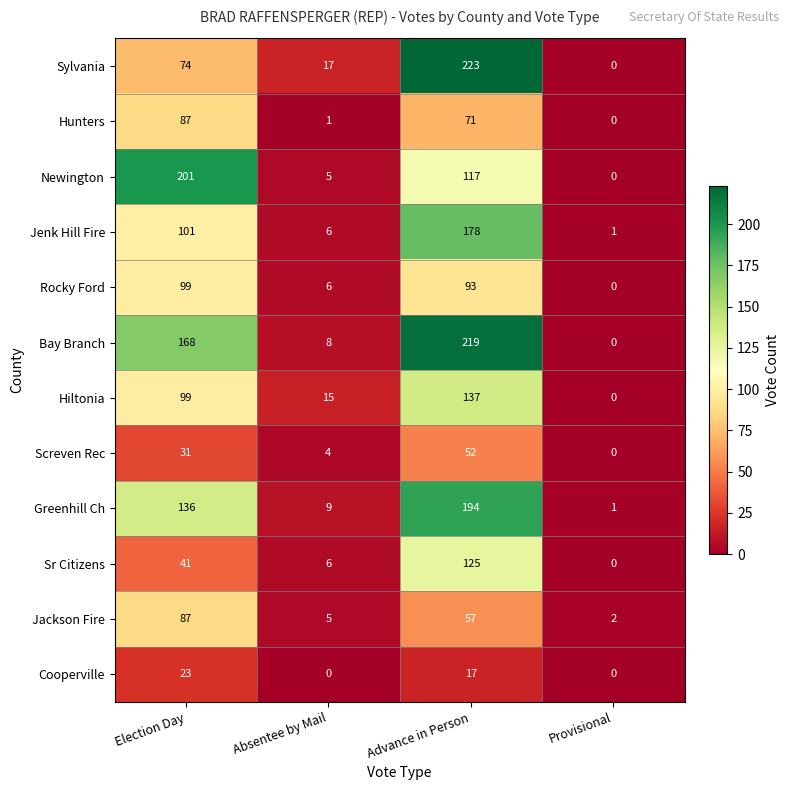

Which series changed the most between Absentee by Mail and Advance in Person?

Bay Branch